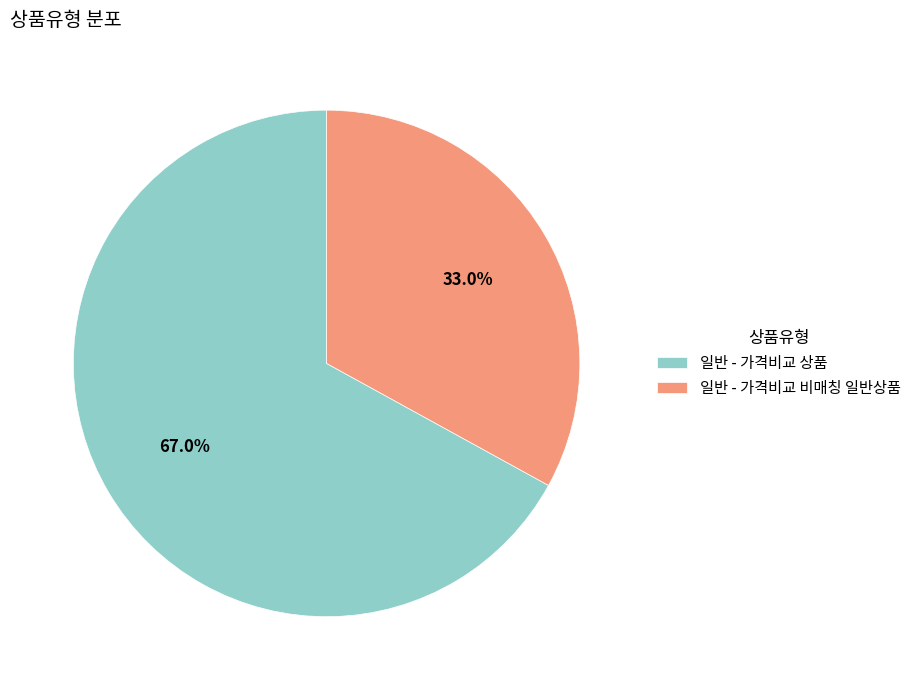

Combined, do 일반 - 가격비교 상품 and 일반 - 가격비교 비매칭 일반상품 account for over 50%?

Yes